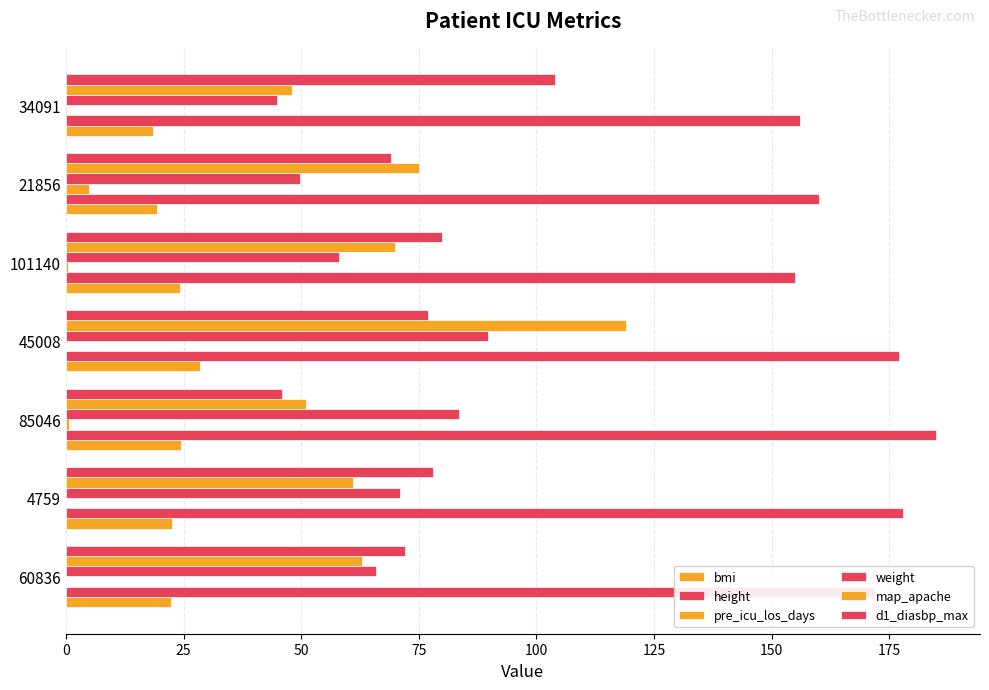

What is the maximum value shown in the chart?

185.0